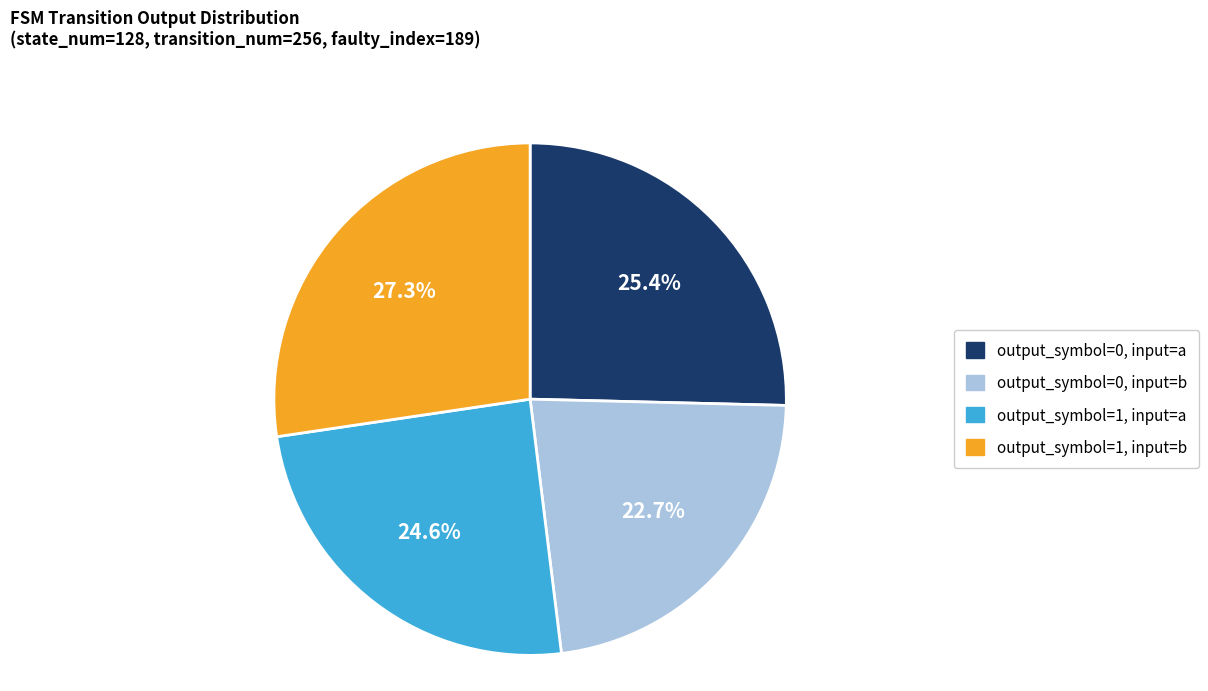

To the nearest percent, what is the difference between the largest and smallest slice percentages?

5%